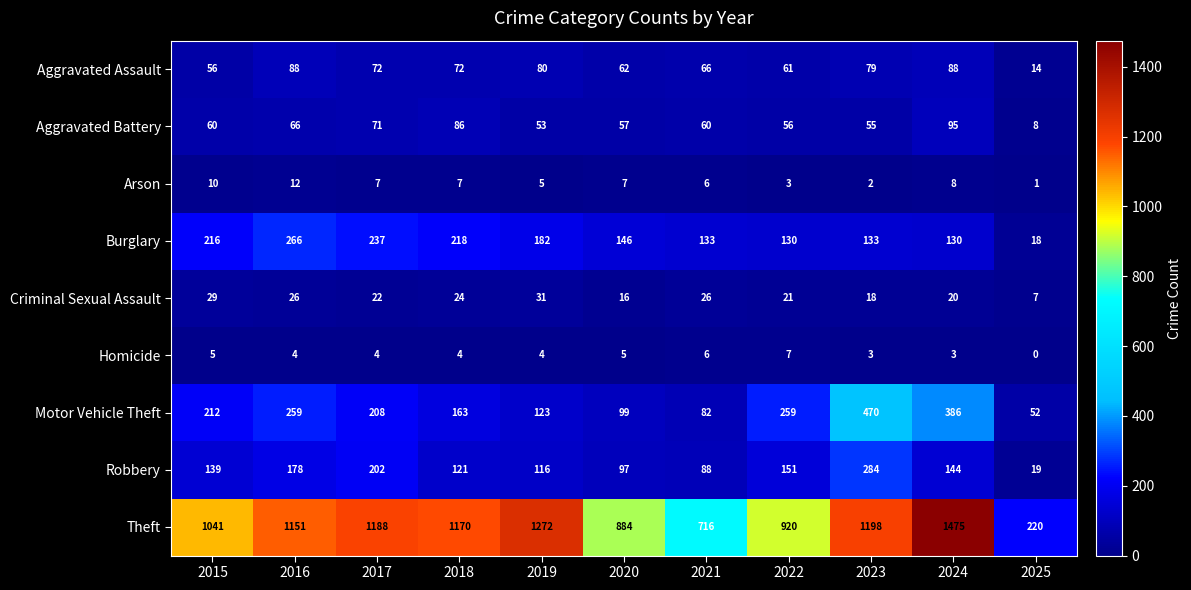

What is the difference between the highest and lowest values at 2020?

879